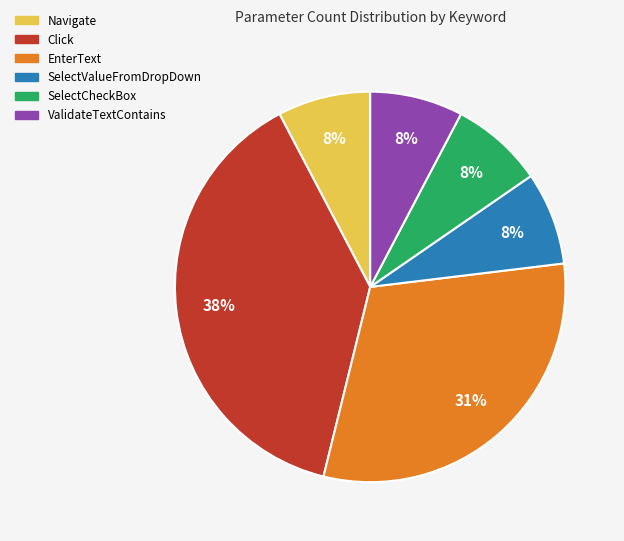

Count the number of slices in the pie.

6